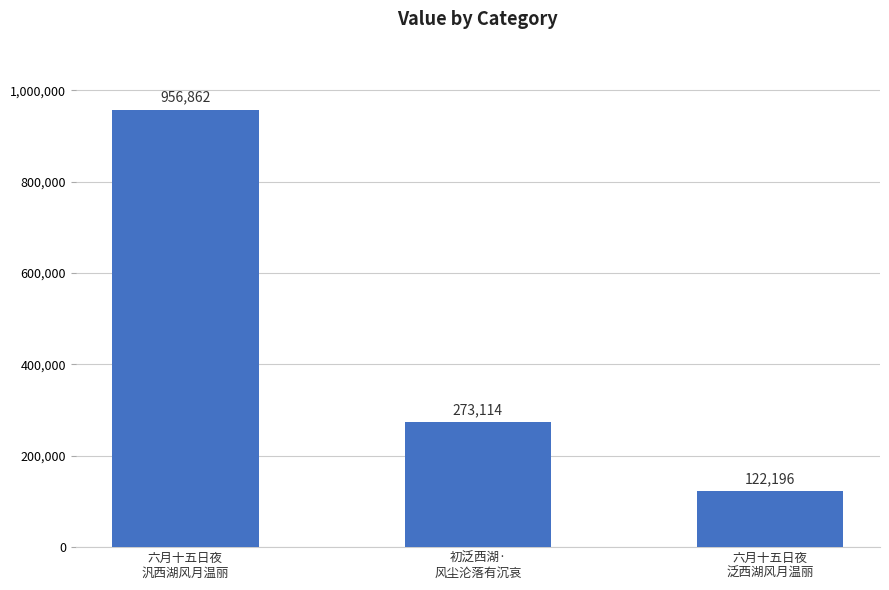

Is it true that the value at 初泛西湖·
风尘沦落有沉哀 is 460000?

False